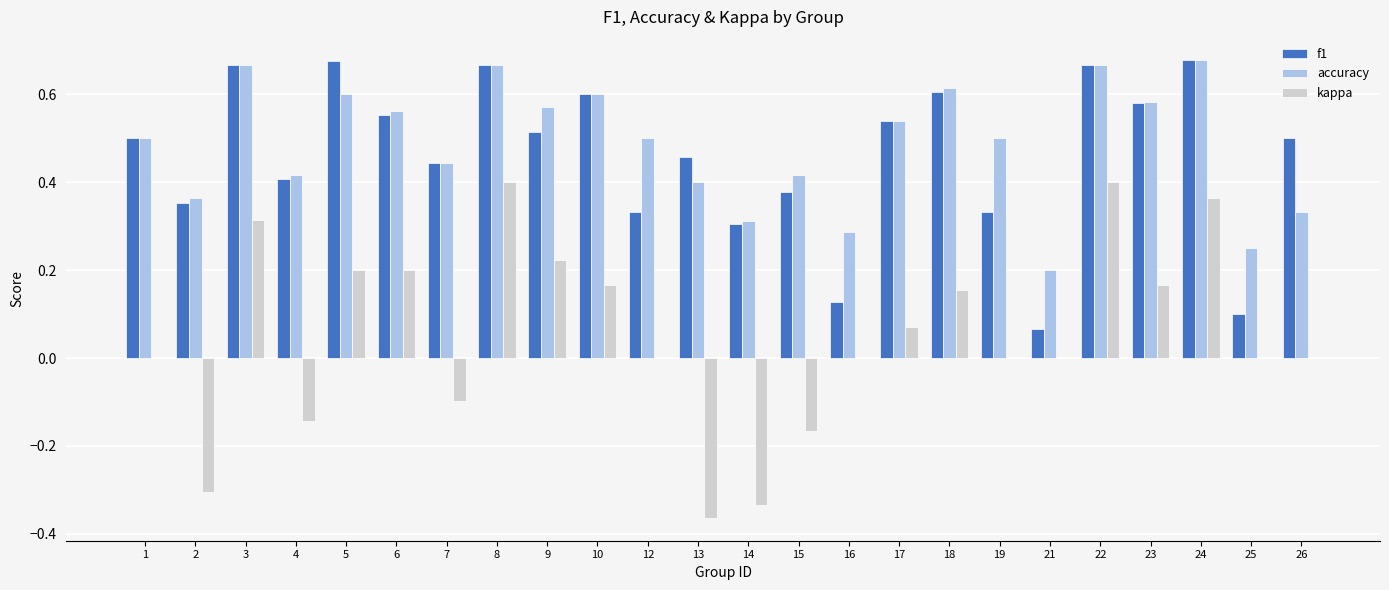

The accuracy series shows 0.4 at 2. True or false?

True